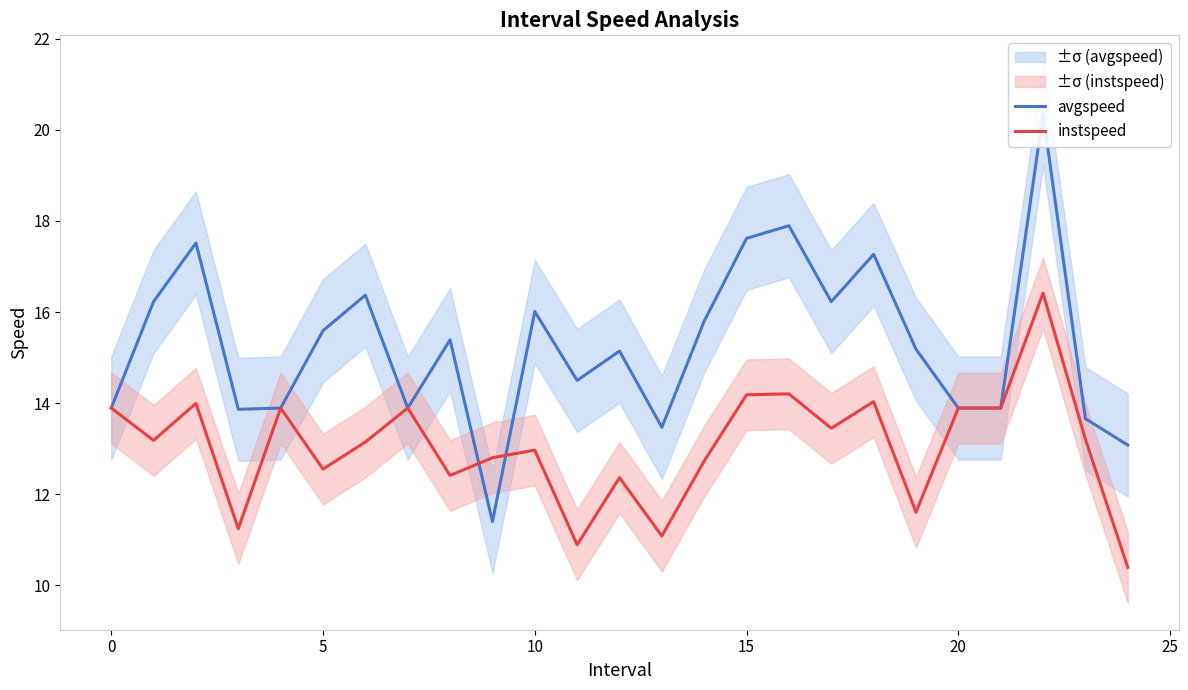

At which label is avgspeed closest to 15?

12